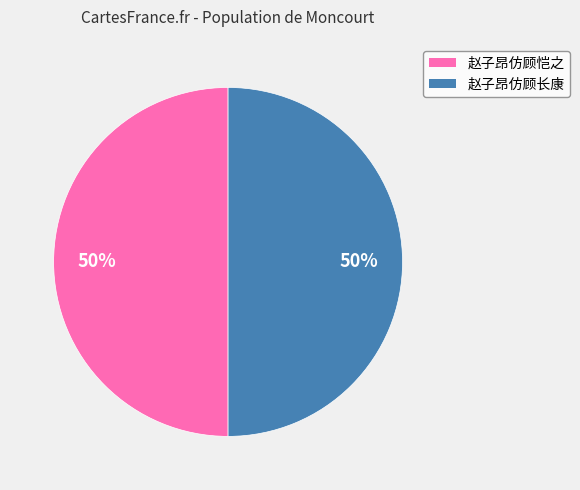

Do 赵子昂仿顾长康 and 赵子昂仿顾恺之 together represent more than half of the pie?

Yes